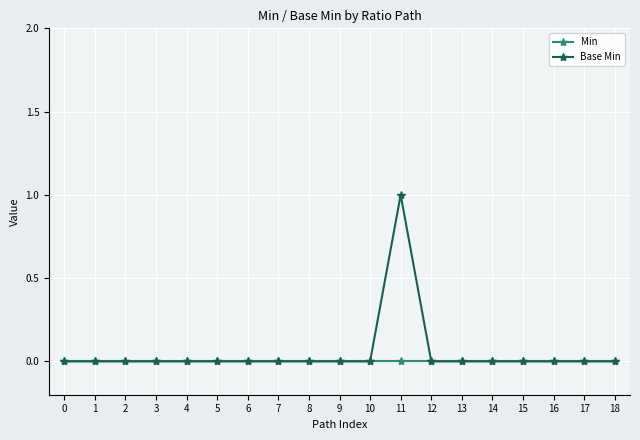

The Min series shows 0 at 9. True or false?

True